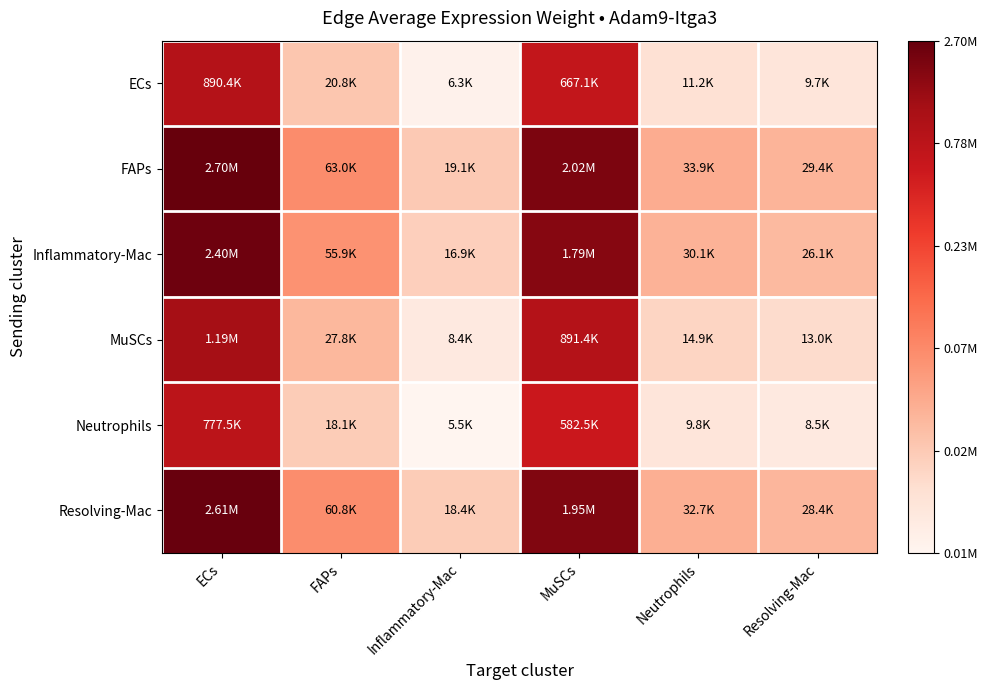

Reading left to right, what are all the values shown in this chart?

ECs: ECs=13.7	FAPs=9.9	Inflammatory-Mac=8.7	MuSCs=13.4	Neutrophils=9.3	Resolving-Mac=9.2
FAPs: ECs=14.8	FAPs=11.1	Inflammatory-Mac=9.9	MuSCs=14.5	Neutrophils=10.4	Resolving-Mac=10.3
Inflammatory-Mac: ECs=14.7	FAPs=10.9	Inflammatory-Mac=9.7	MuSCs=14.4	Neutrophils=10.3	Resolving-Mac=10.2
MuSCs: ECs=14.0	FAPs=10.2	Inflammatory-Mac=9.0	MuSCs=13.7	Neutrophils=9.6	Resolving-Mac=9.5
Neutrophils: ECs=13.6	FAPs=9.8	Inflammatory-Mac=8.6	MuSCs=13.3	Neutrophils=9.2	Resolving-Mac=9.0
Resolving-Mac: ECs=14.8	FAPs=11.0	Inflammatory-Mac=9.8	MuSCs=14.5	Neutrophils=10.4	Resolving-Mac=10.3